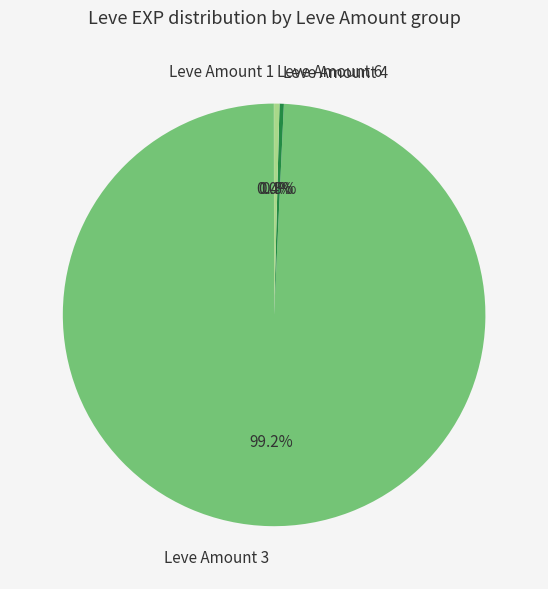

What percentage is NOT represented by Leve Amount 6?

99.6%